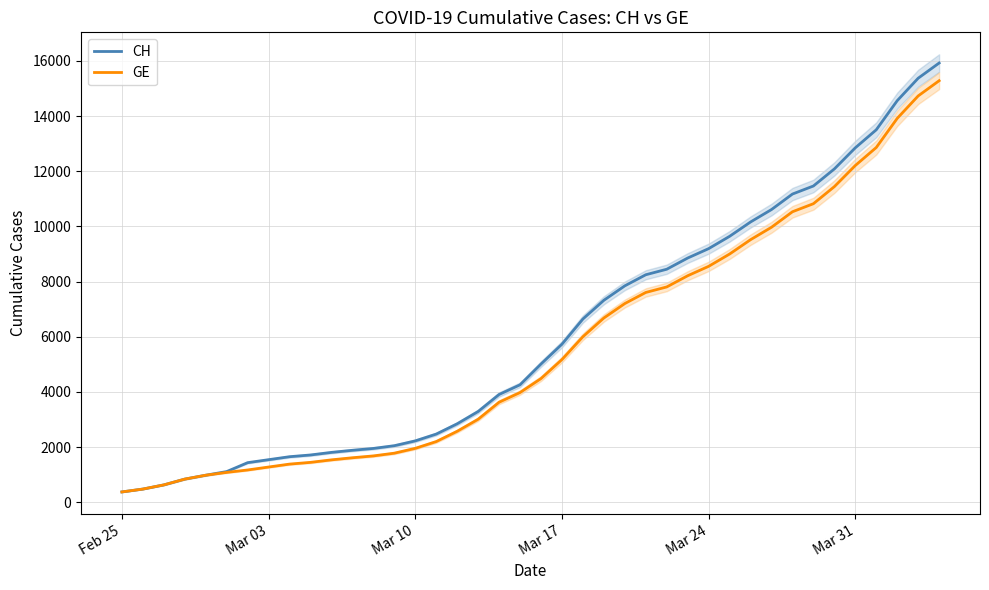

What is the highest value of the GE series?

15284